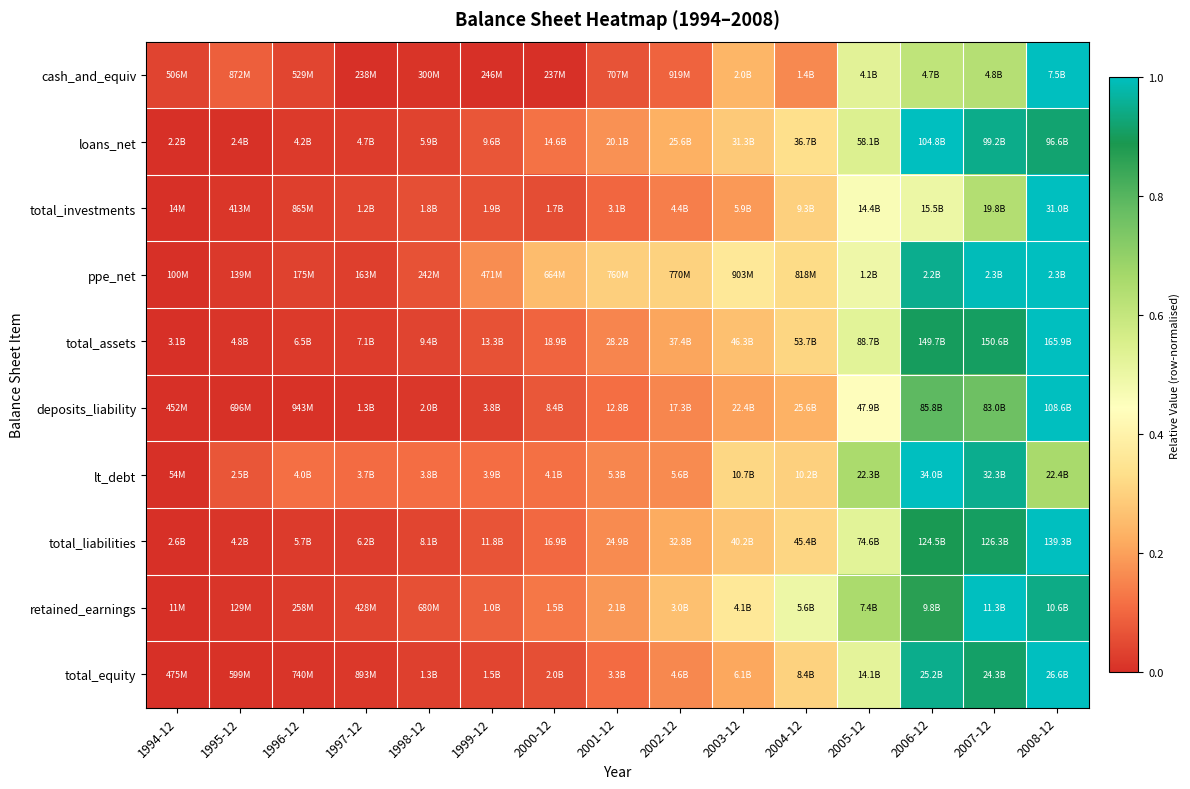

Count the number of categories in the chart.

15